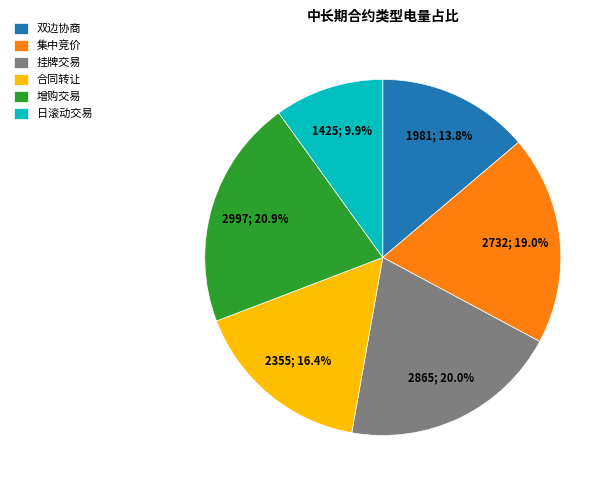

Which slice is the largest?

增购交易